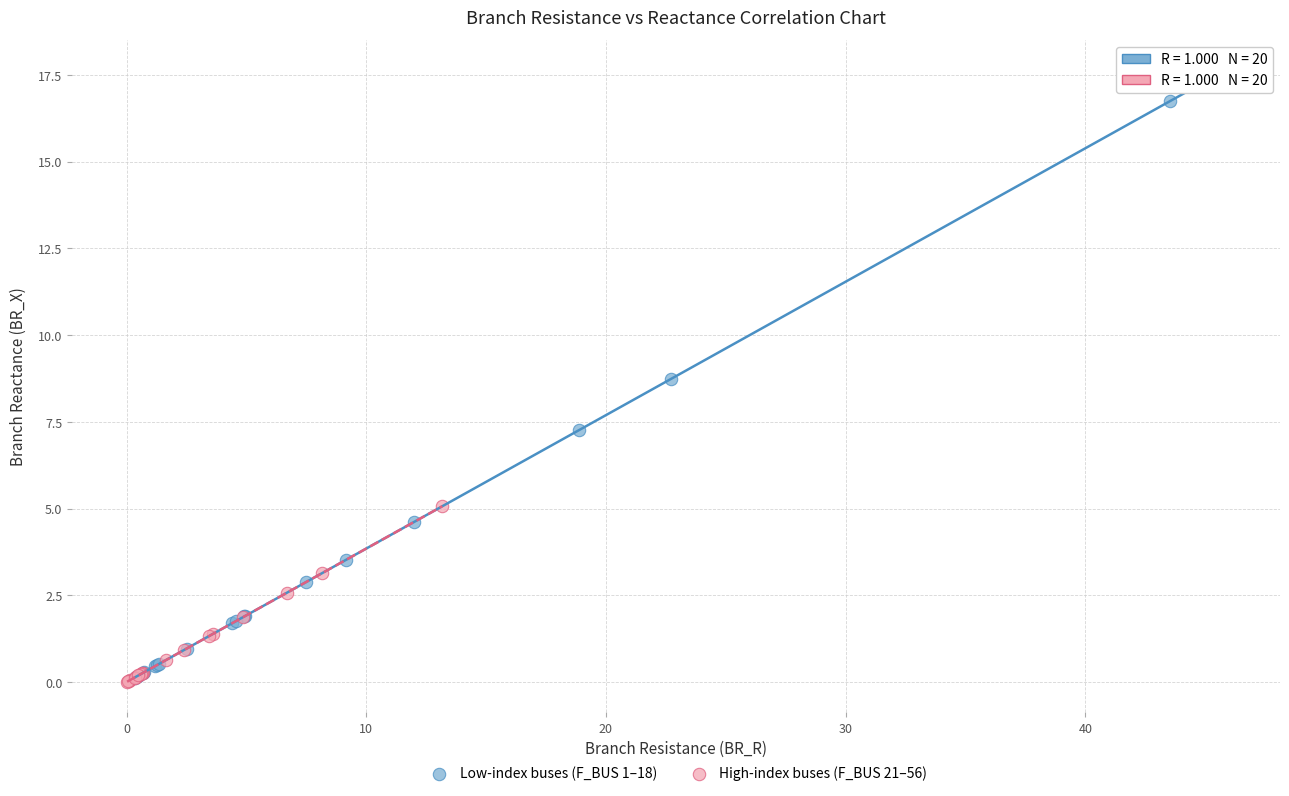

Which series has the largest Y range (max minus min)?

Low-index buses (F_BUS 1–18)